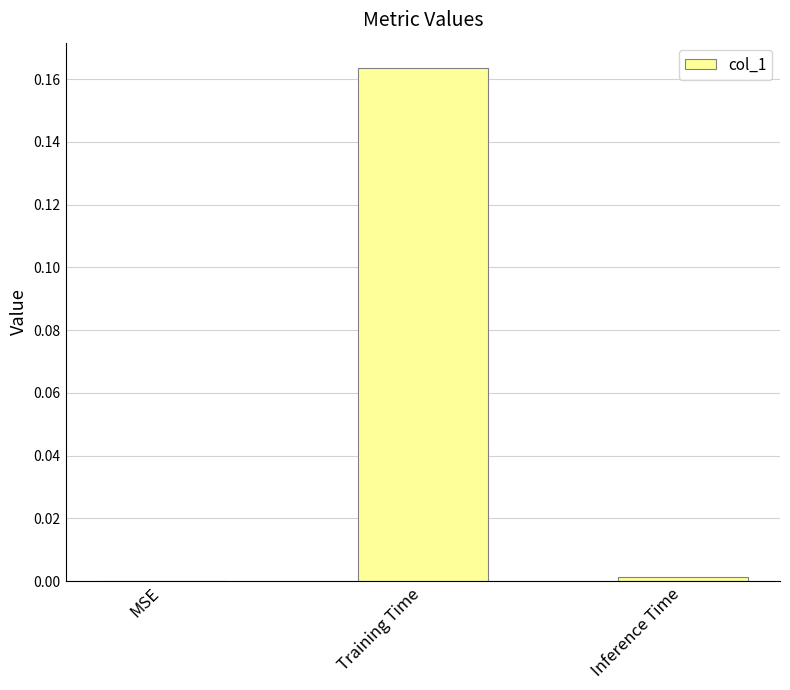

True or false: the data shows -0.1 at MSE.

False